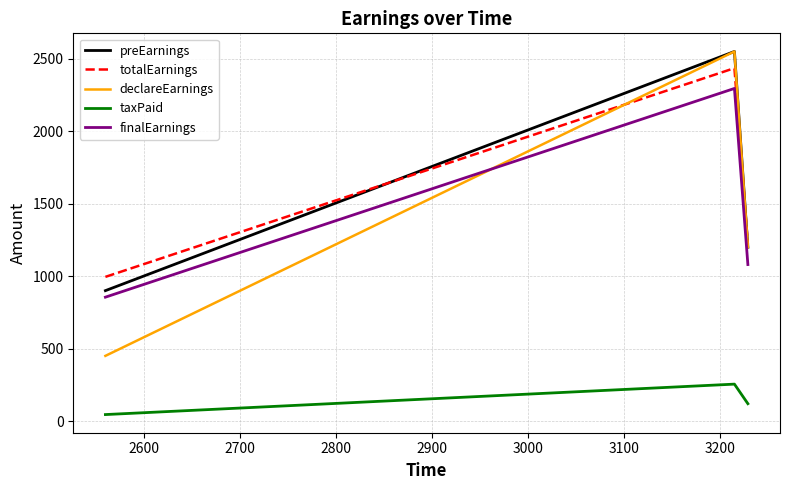

Which series has the largest range (max minus min)?

declareEarnings